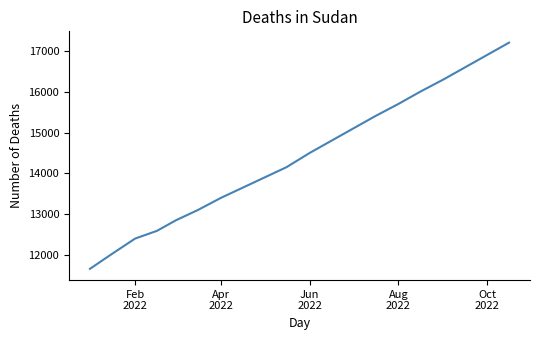

What is the smallest value displayed?

11663